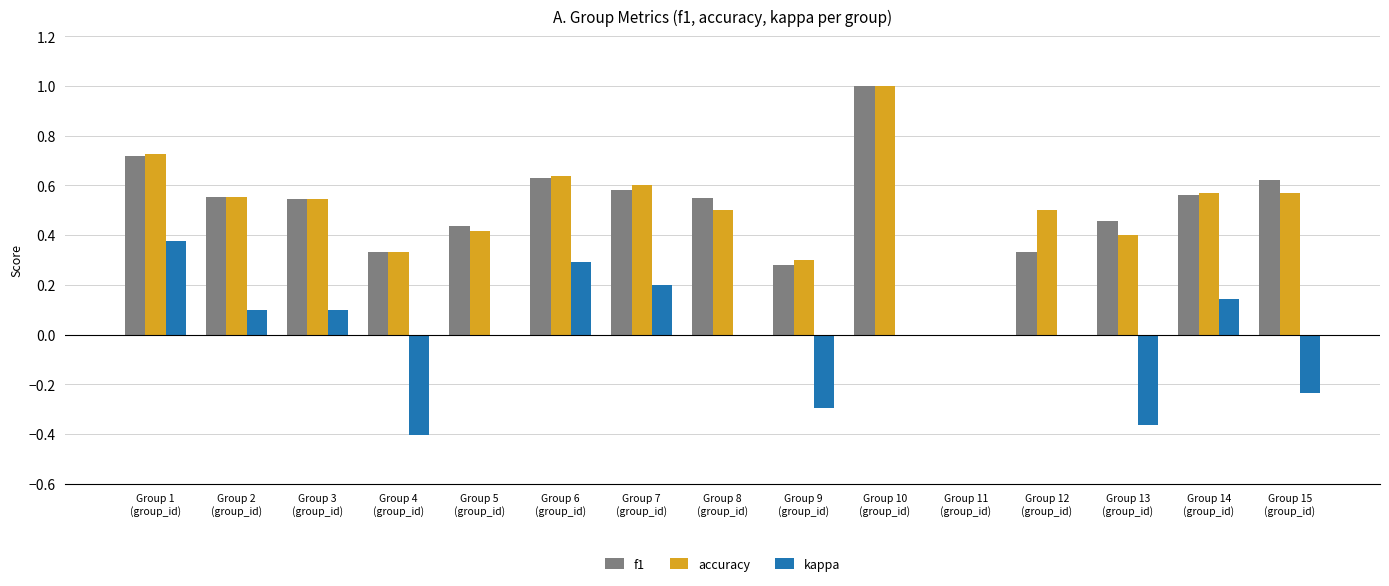

What is the sum of all f1 values?

7.6